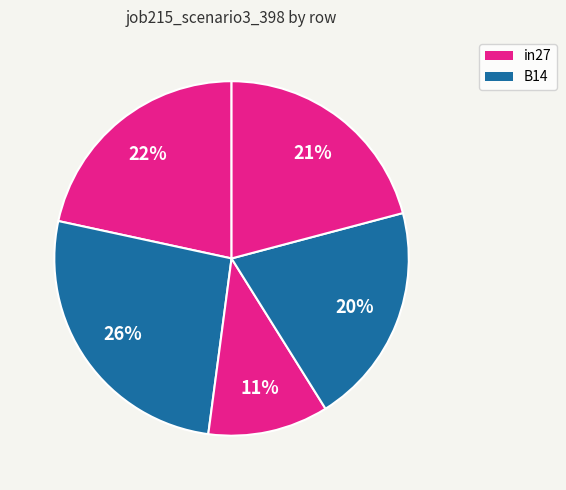

Count the number of slices in the pie.

5